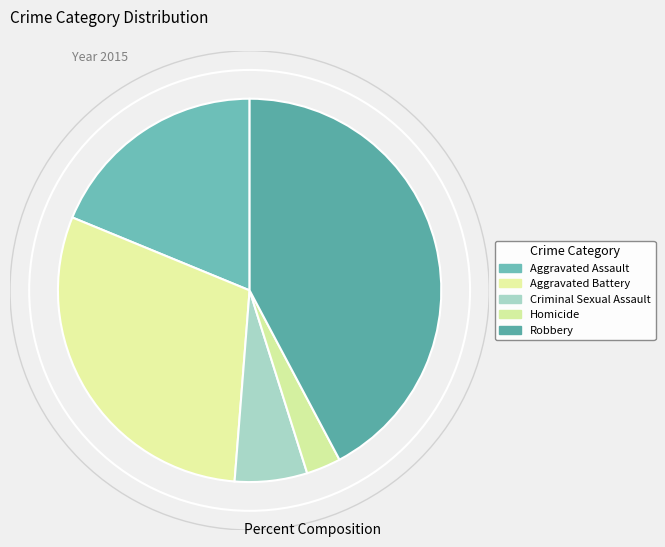

Rank the categories by value from lowest to highest.

Homicide, Criminal Sexual Assault, Aggravated Assault, Aggravated Battery, Robbery